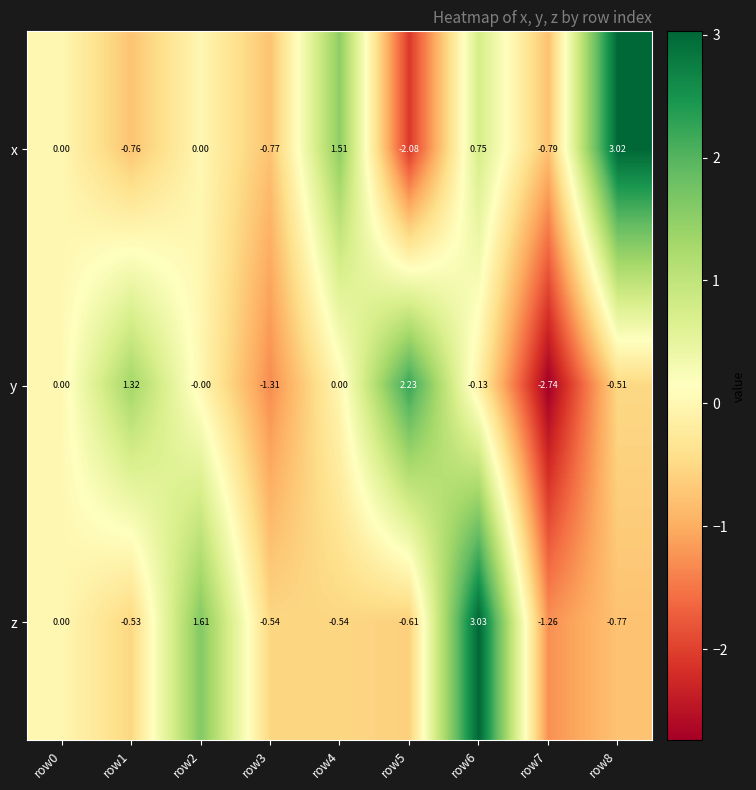

How many data points does each series have?

9